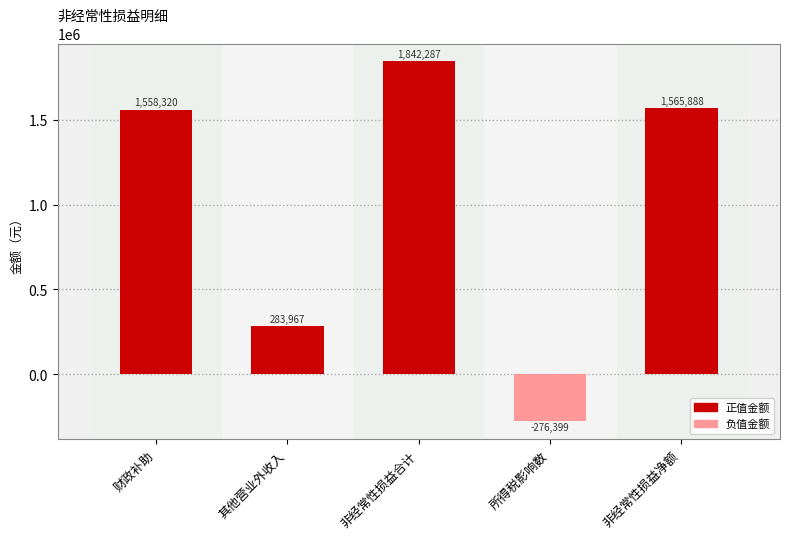

The chart shows a value of 2254079.6 at 财政补助. True or false?

False